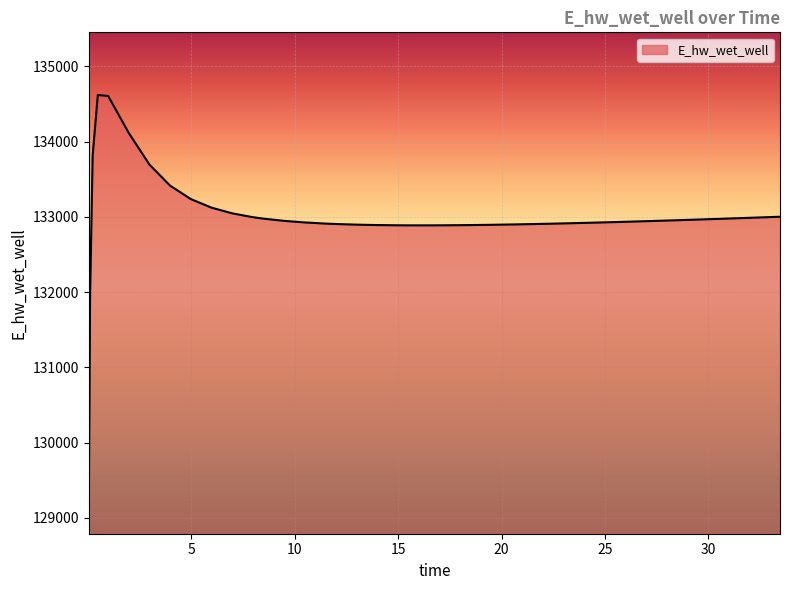

Does the chart display data point markers on the line(s)?

No